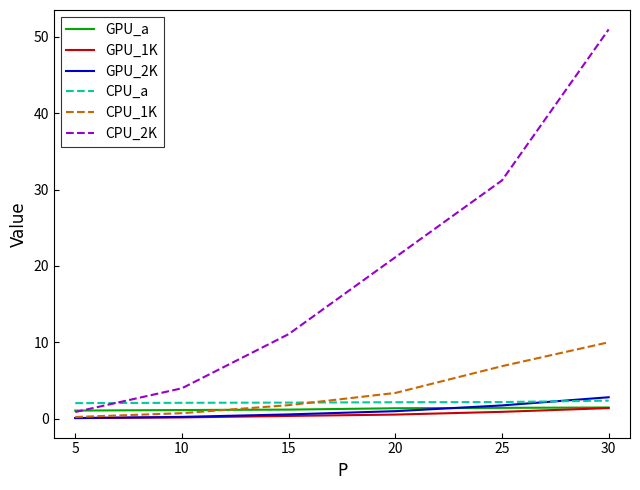

What is the difference between the maximum and minimum values in the CPU_a series?

0.3